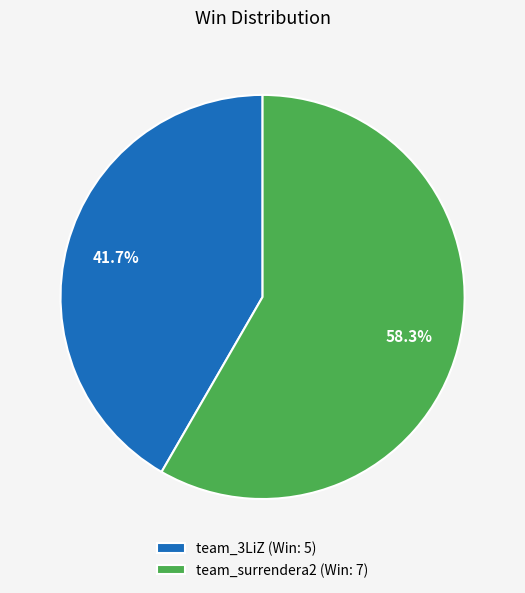

Approximately how many times larger is the value at team_3LiZ compared to team_surrendera2?

0.7